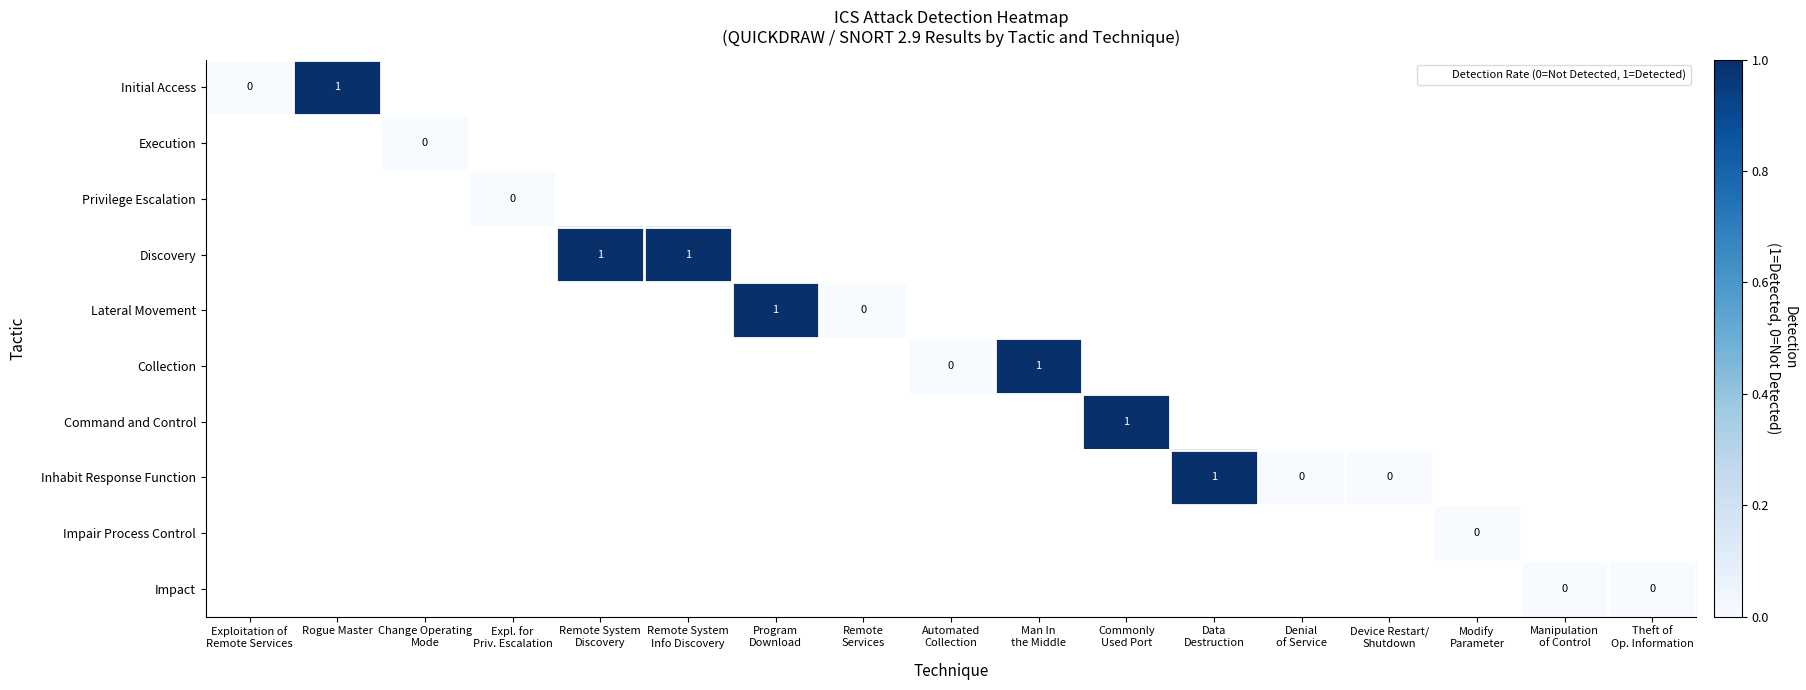

Which category has the highest value across all series?

Rogue Master